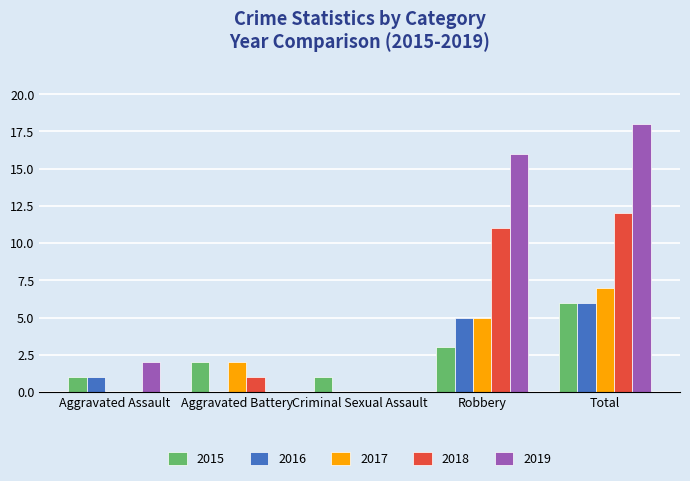

What is the average value of the 2015 series?

3